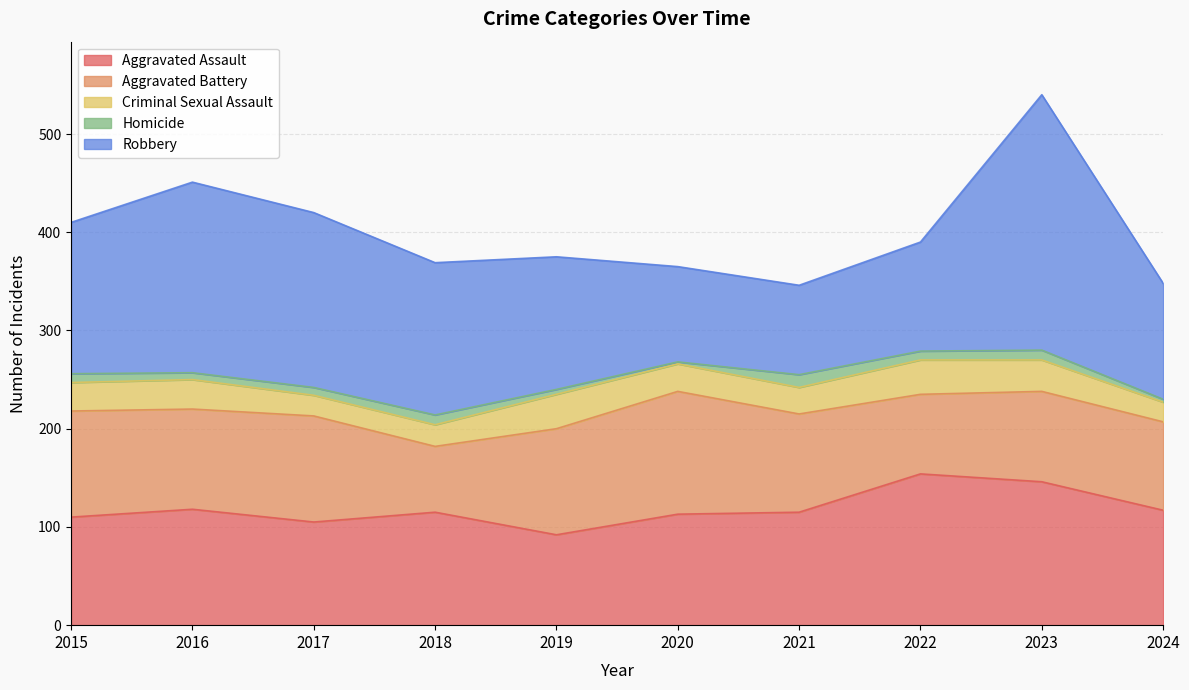

How many data points in Homicide are less than 9?

5